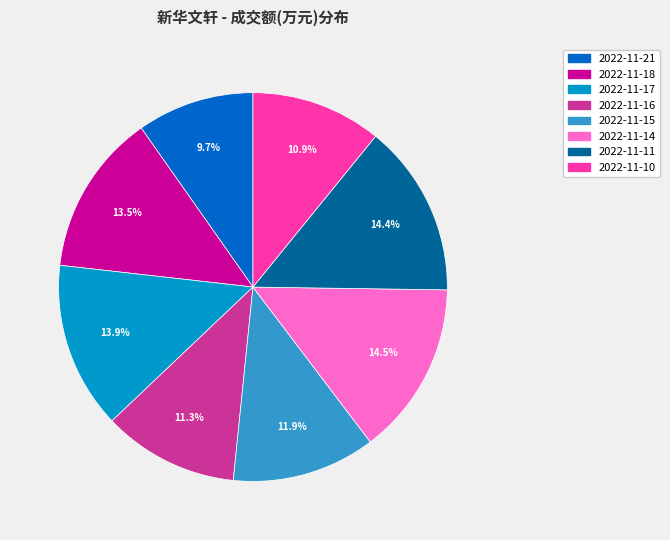

Which slice is the smallest?

2022-11-21